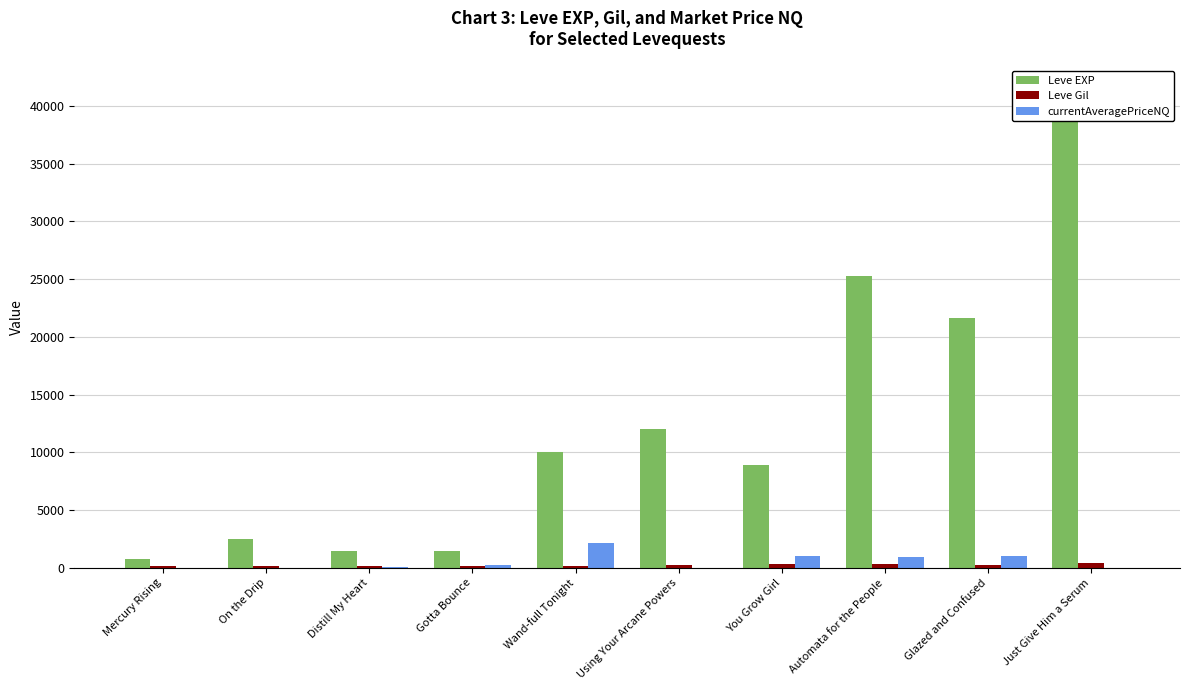

At which label does Leve Gil first exceed 229?

Using Your Arcane Powers